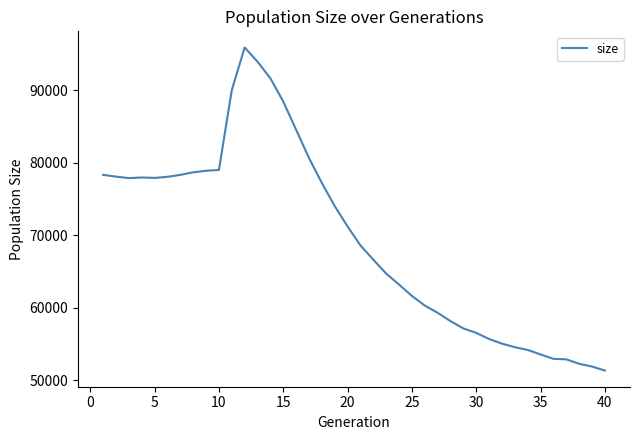

What is the greatest value displayed?

95884